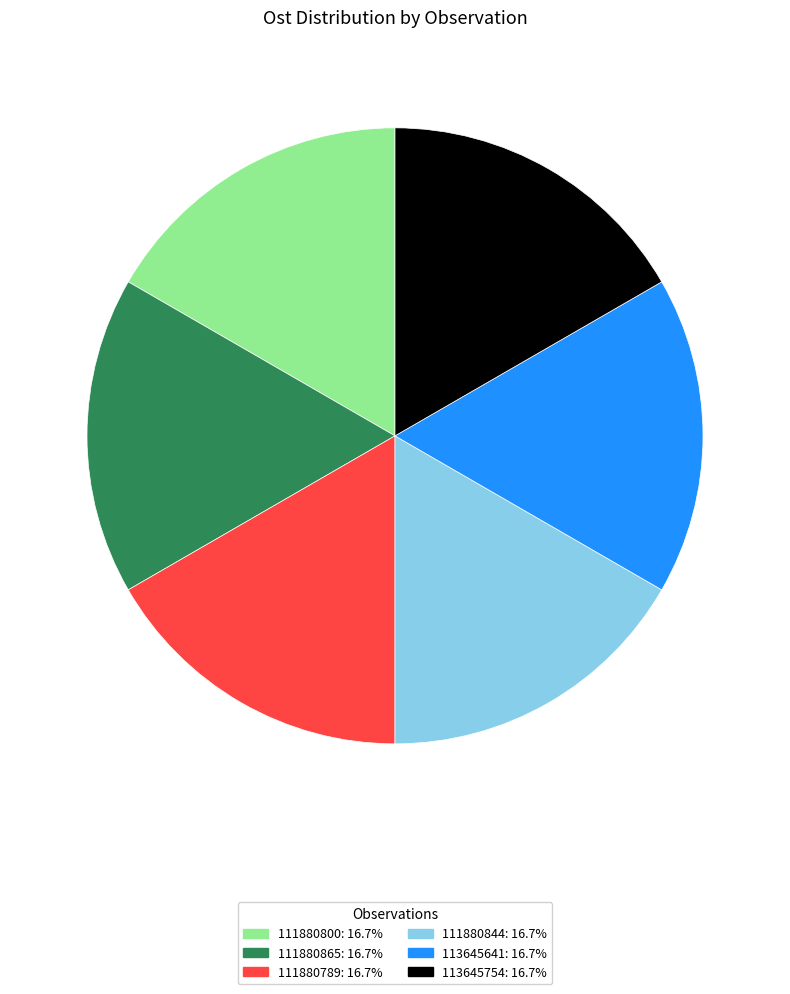

Is it true that 111880865 is 9% of the pie?

False